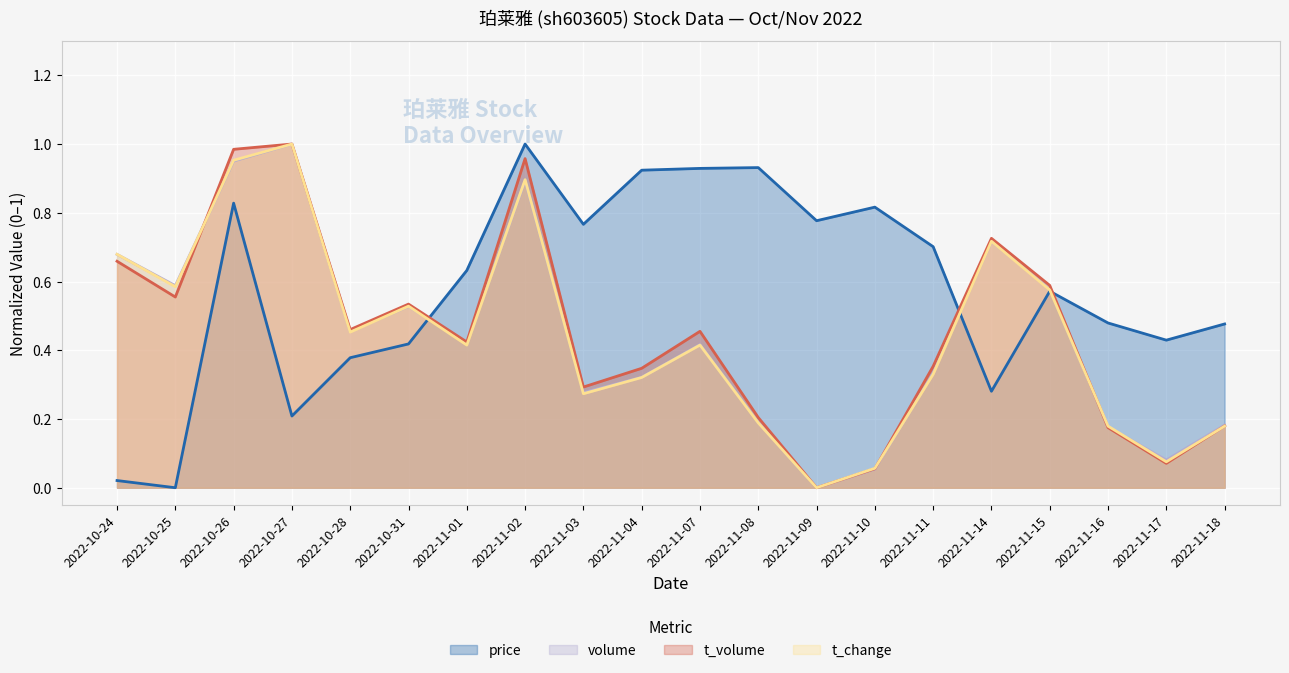

Reading right to left, transcribe all the data shown in this chart.

price: 0.5	0.4	0.5	0.6	0.3	0.7	0.8	0.8	0.9	0.9	0.9	0.8	1.0	0.6	0.4	0.4	0.2	0.8	0.0	0.0
volume: 0.2	0.1	0.2	0.6	0.7	0.3	0.1	0.0	0.2	0.4	0.3	0.3	0.9	0.4	0.5	0.5	1.0	1.0	0.6	0.7
t_volume: 0.2	0.1	0.2	0.6	0.7	0.4	0.1	0.0	0.2	0.5	0.3	0.3	1.0	0.4	0.5	0.5	1.0	1.0	0.6	0.7
t_change: 0.2	0.1	0.2	0.6	0.7	0.3	0.1	0.0	0.2	0.4	0.3	0.3	0.9	0.4	0.5	0.5	1.0	1.0	0.6	0.7